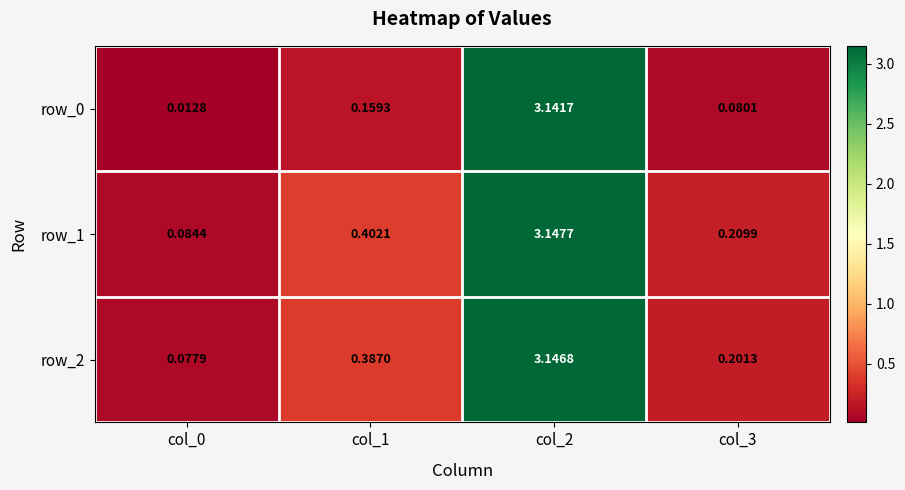

What is the sum of the row_0 values at col_2 and col_1?

3.3